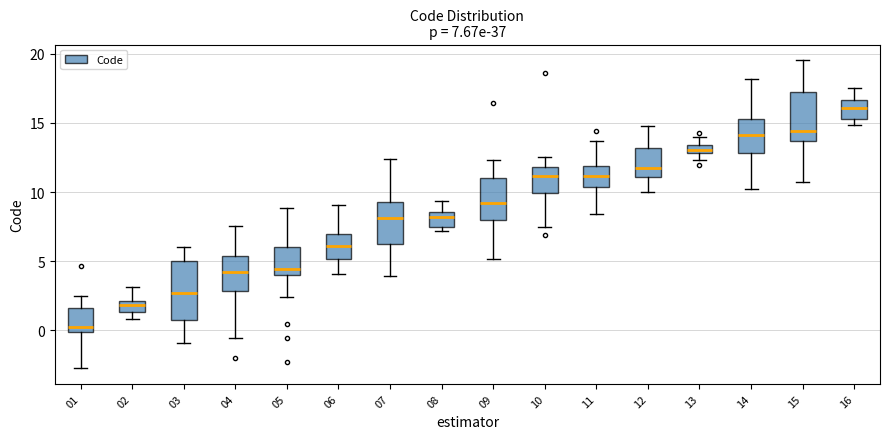

Which box has the highest median line?

16